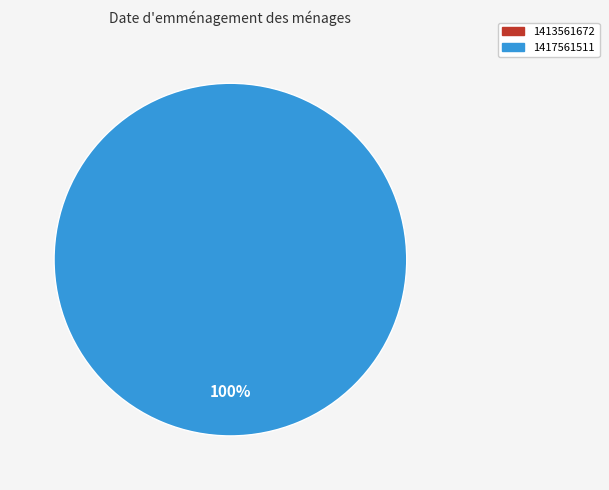

Does any single category account for the majority?

Yes